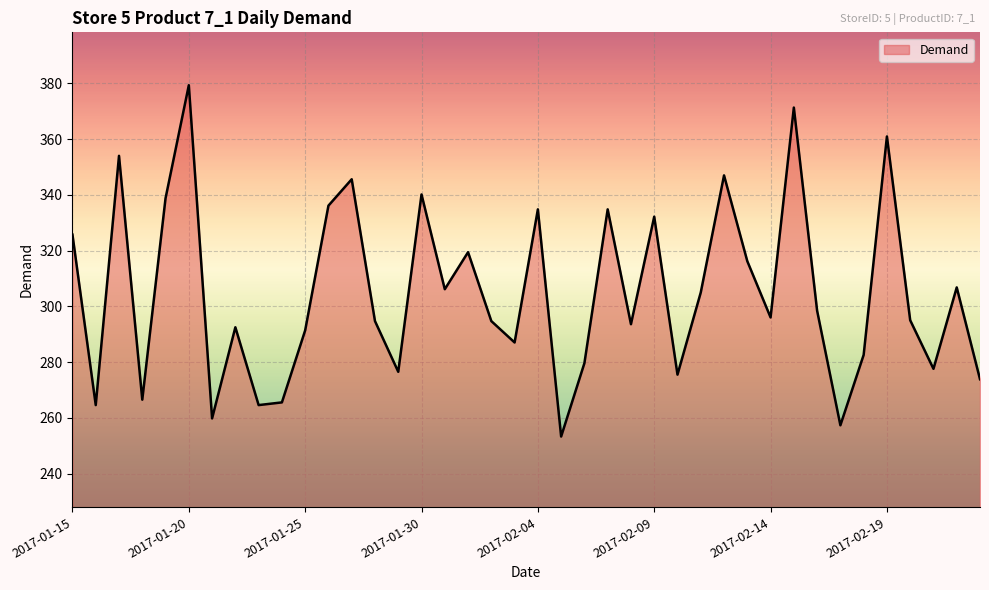

What is the minimum value shown in the chart?

253.3